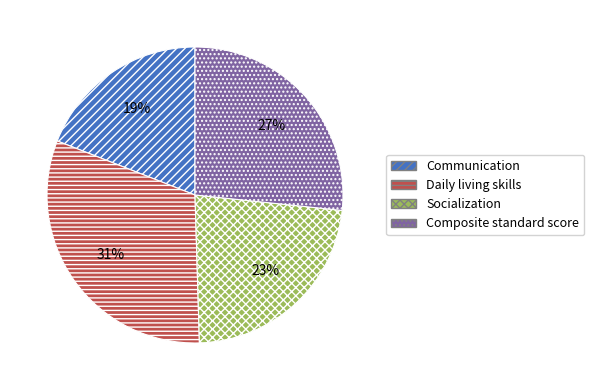

Is there a majority slice in this chart?

No